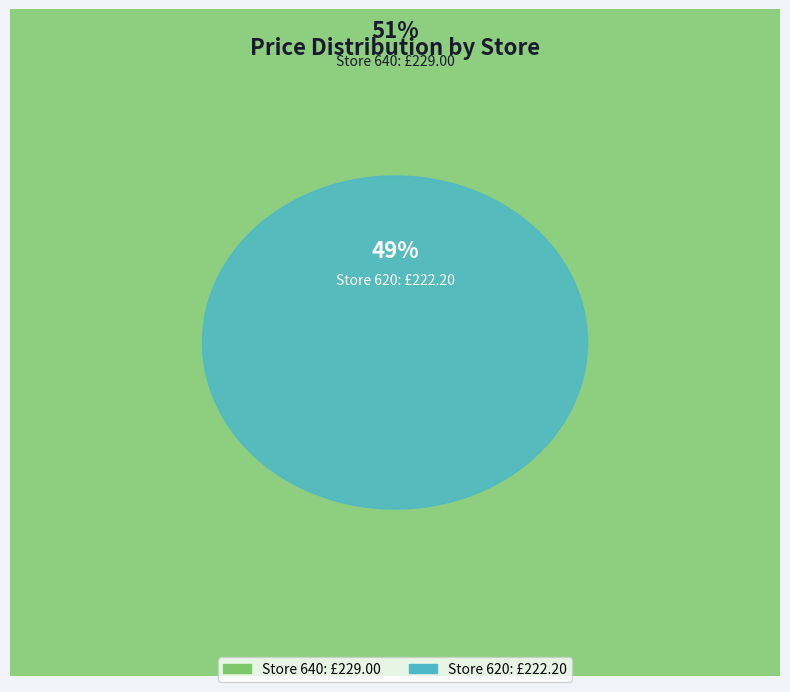

True or false: 620 accounts for 49% of the total.

True